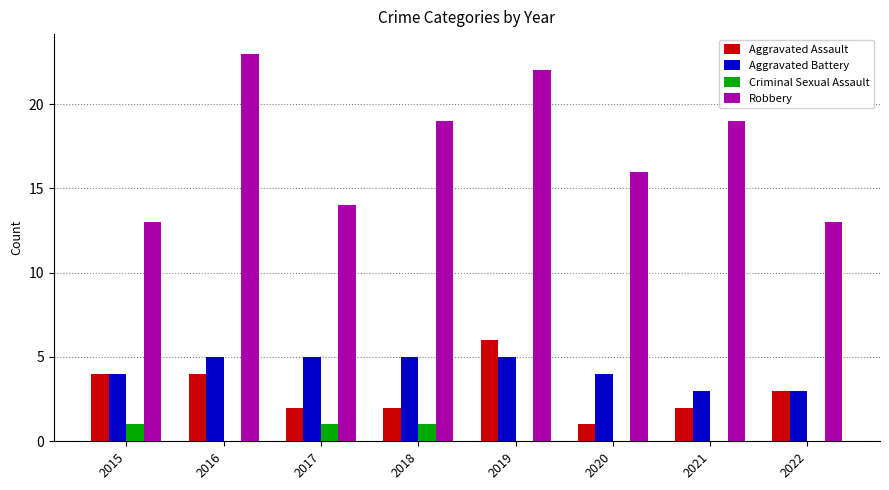

At which label is Aggravated Assault closest to 3?

2022